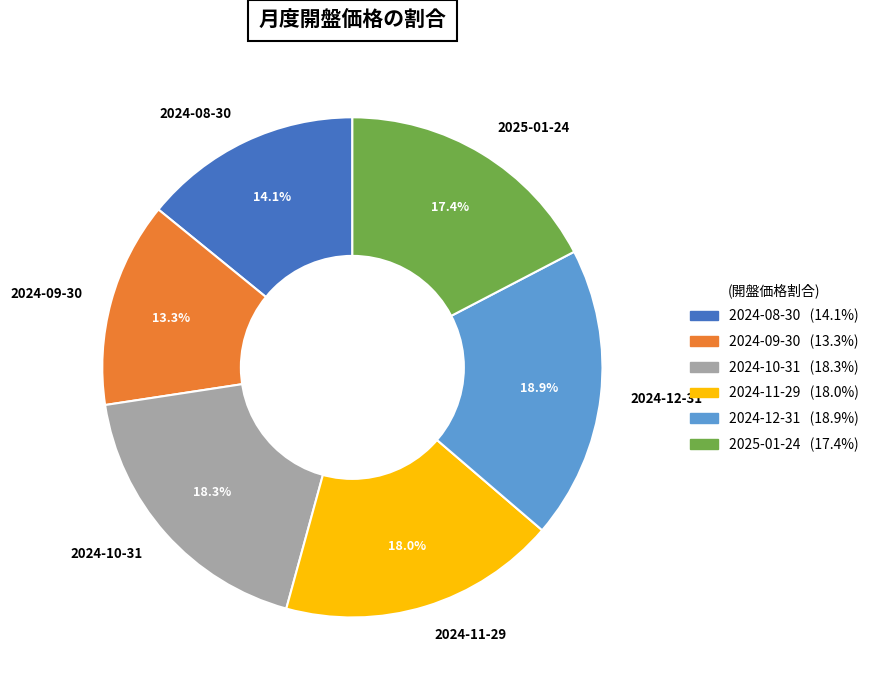

Is 2024-09-30 the majority of the pie?

No